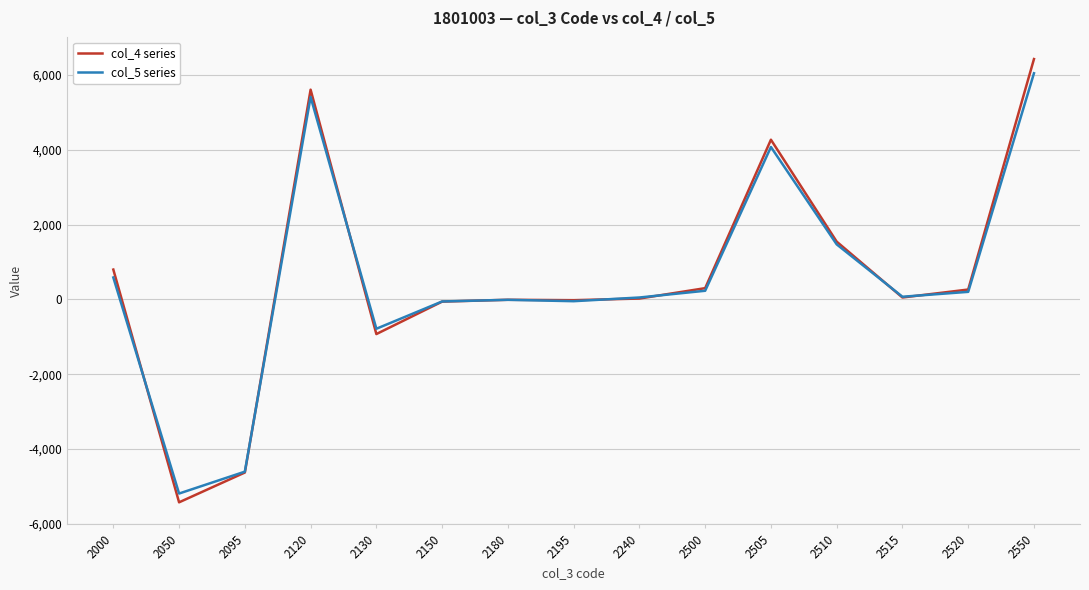

Which series has the largest range (max minus min)?

col_4 series